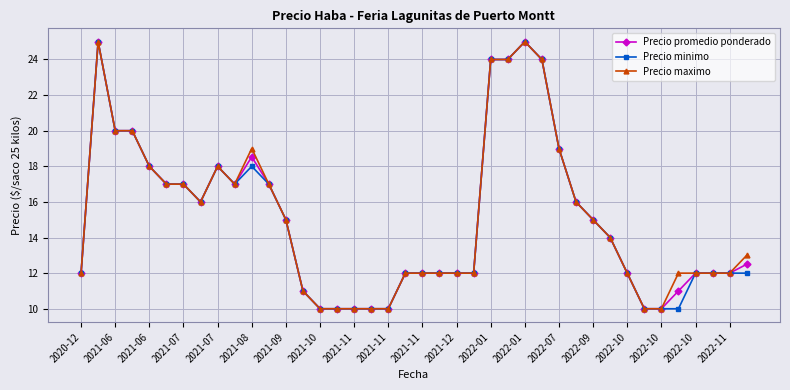

What is the value of the Precio promedio ponderado point at the 26th from the left?

24.0